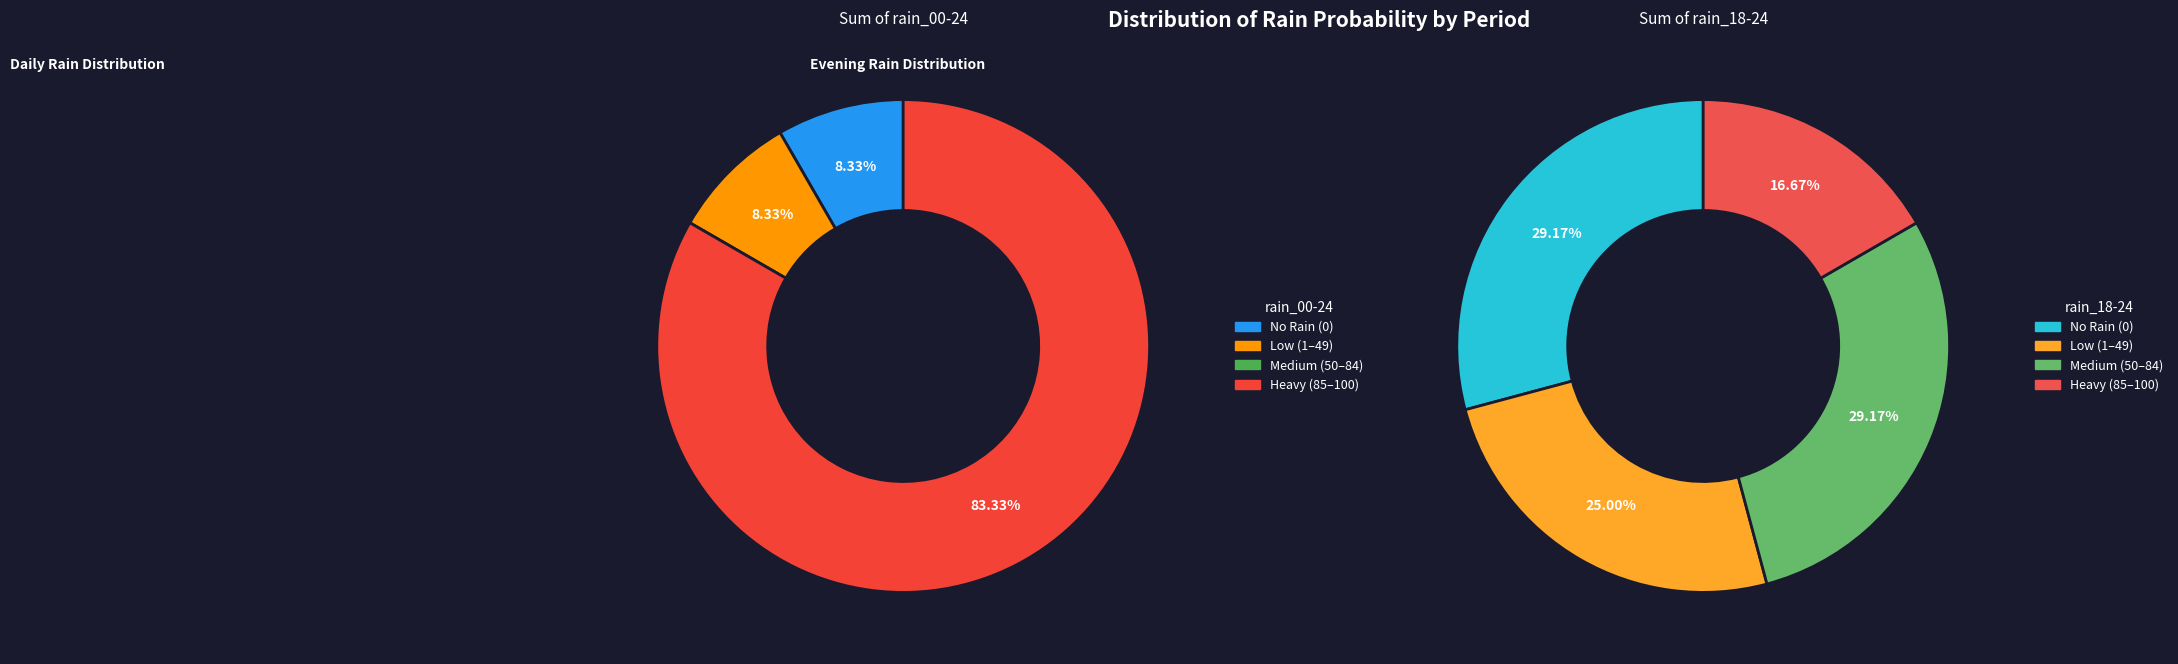

Is there a majority slice in this chart?

No